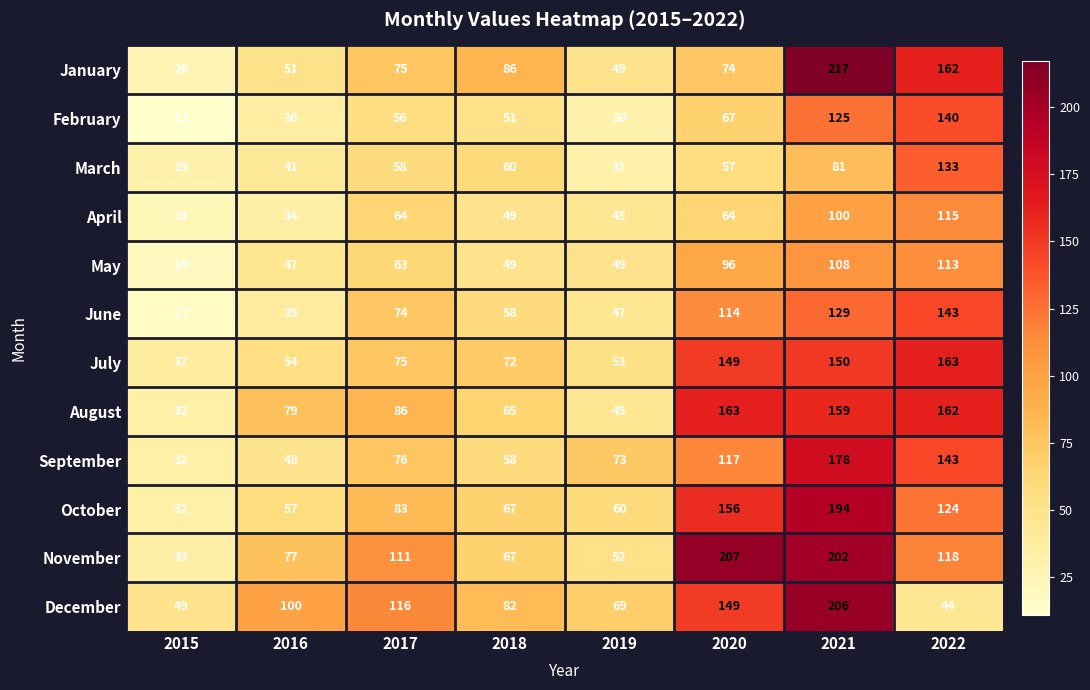

What is the lowest value of the March series?

29